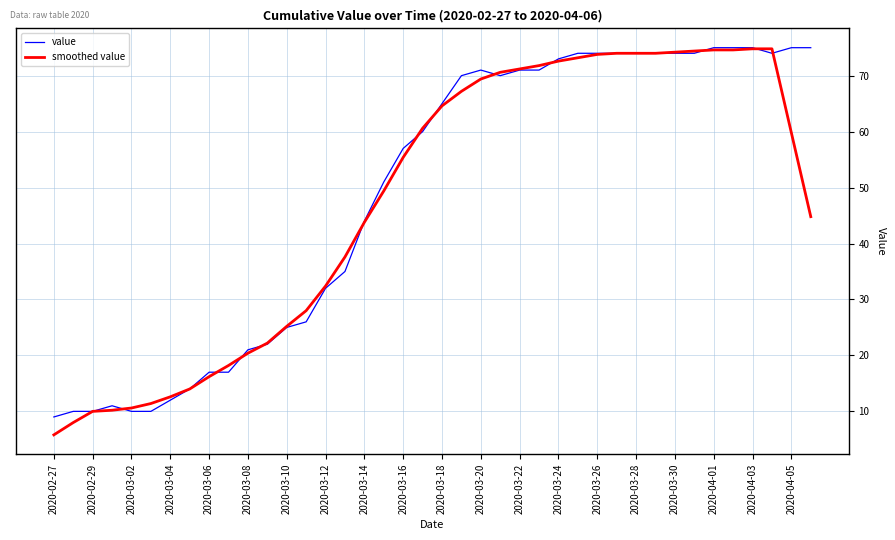

What is the greatest value displayed?

75.0